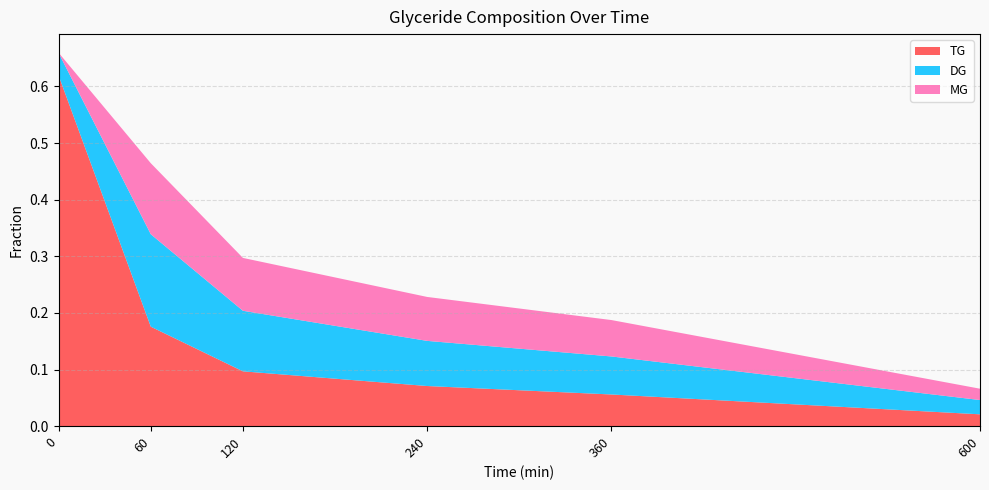

Reading left to right, extract all data points from this chart.

TG: 0.6	0.2	0.1	0.1	0.1	0.0
DG: 0.0	0.2	0.1	0.1	0.1	0.0
MG: 0.0	0.1	0.1	0.1	0.1	0.0